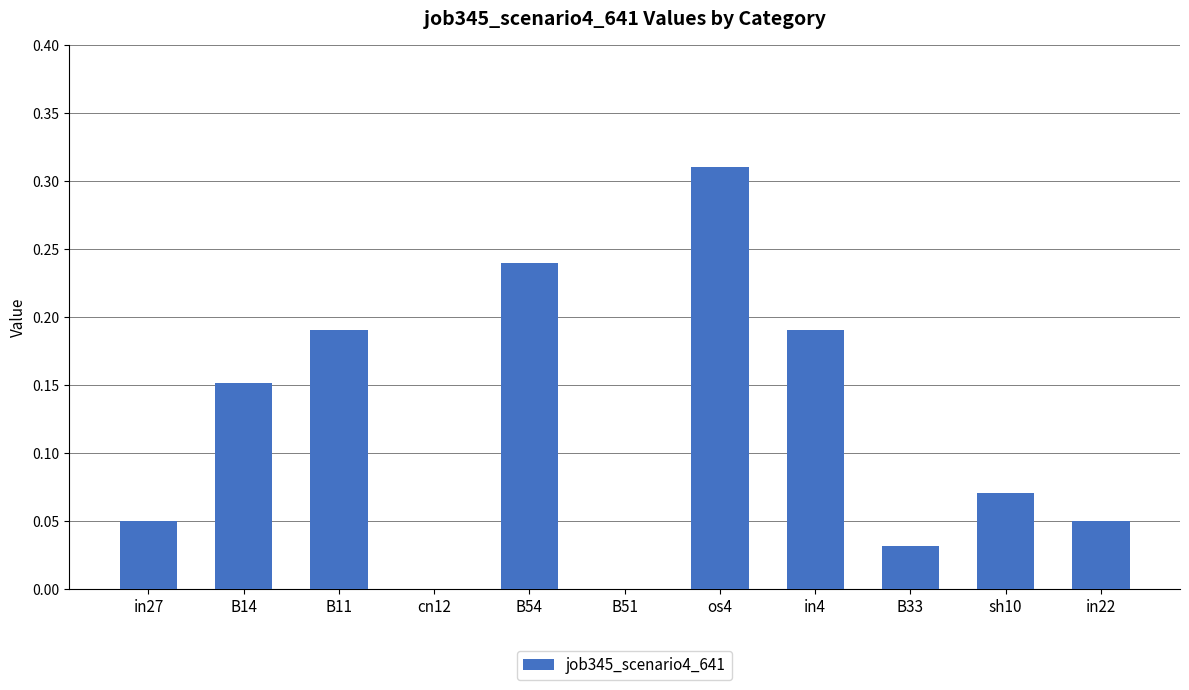

What is the sum of all values?

1.3